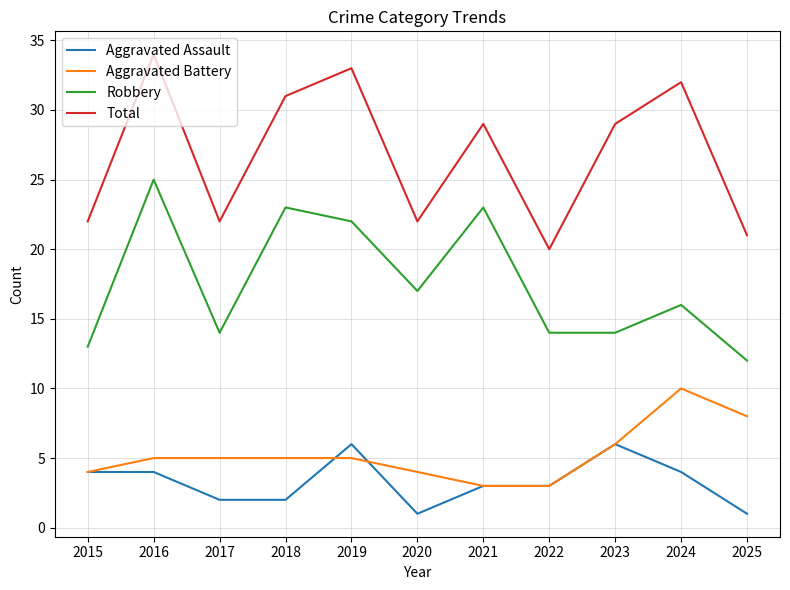

Does the chart display data point markers on the line(s)?

No